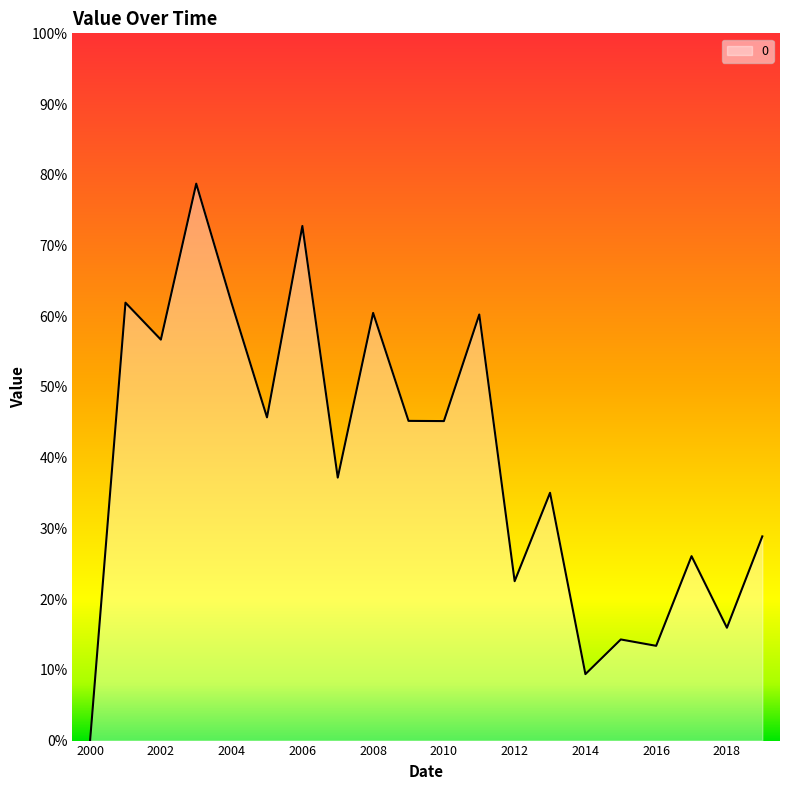

Reading left to right, what are all the values shown in this chart?

0.0	0.6	0.6	0.8	0.6	0.5	0.7	0.4	0.6	0.5	0.5	0.6	0.2	0.4	0.1	0.1	0.1	0.3	0.2	0.3